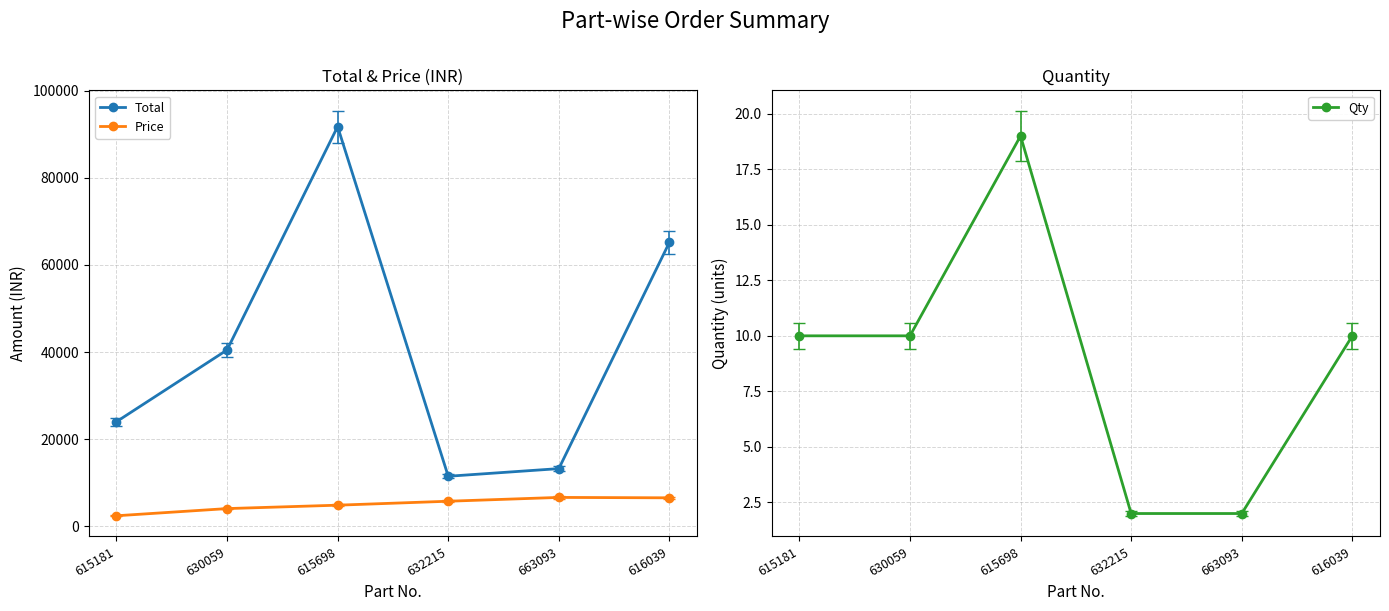

What is the difference between the highest and lowest values at 615698?

91770